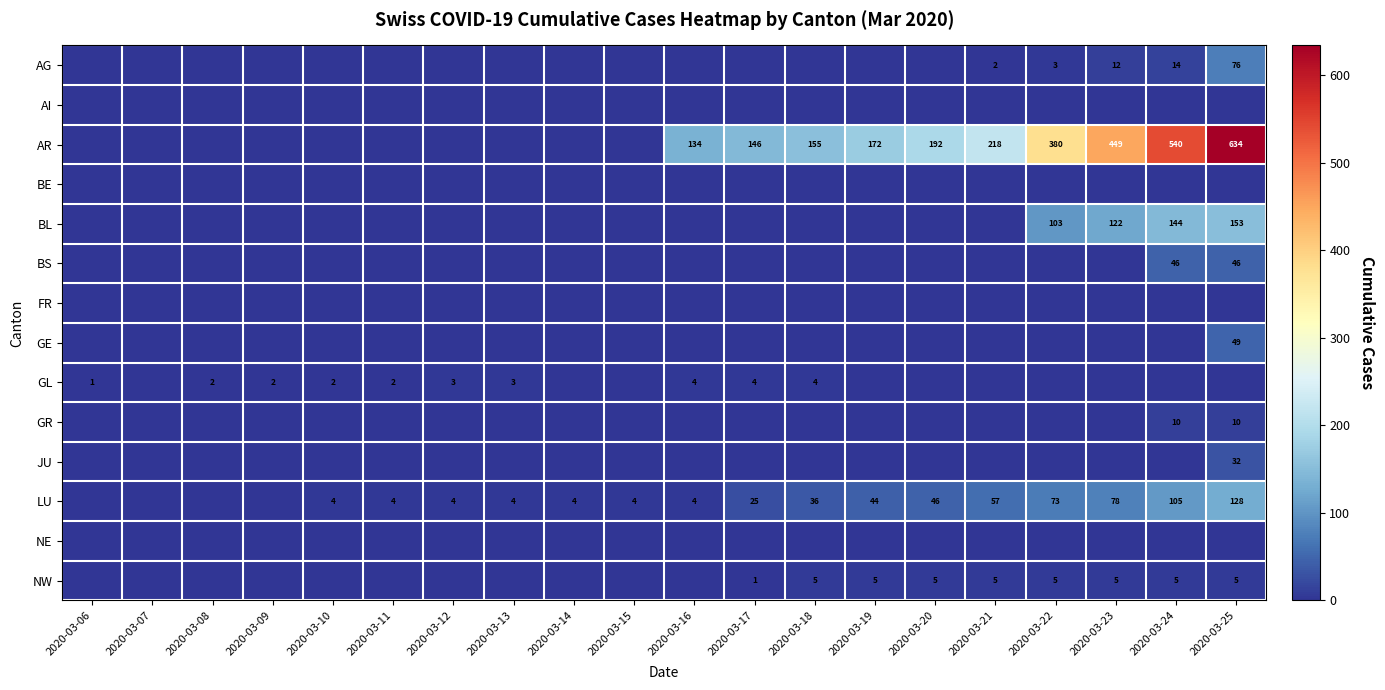

The value of NW at 2020-03-22 is 7. True or false?

False